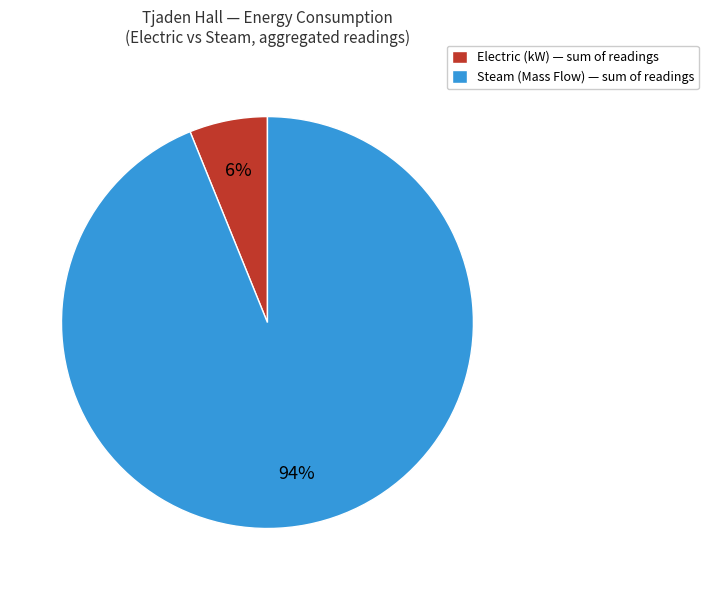

Which has a higher value, Electric (kW) — sum of readings or Steam (Mass Flow) — sum of readings?

Steam (Mass Flow) — sum of readings